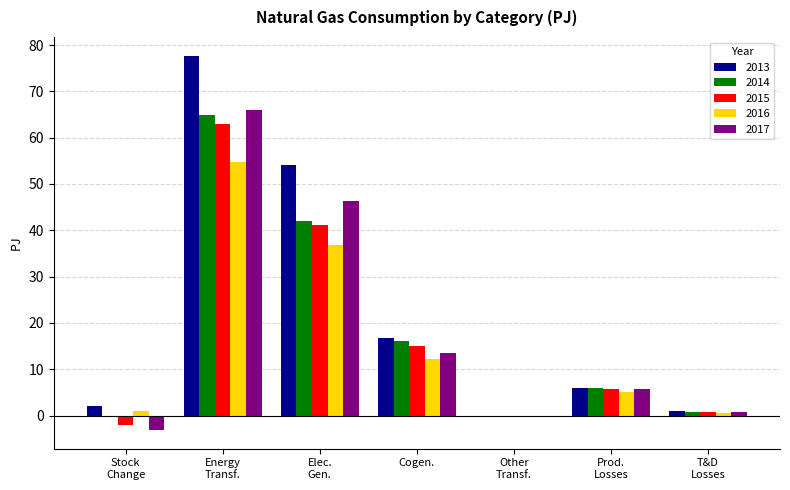

What are all the series names shown in the legend?

2013, 2014, 2015, 2016, 2017